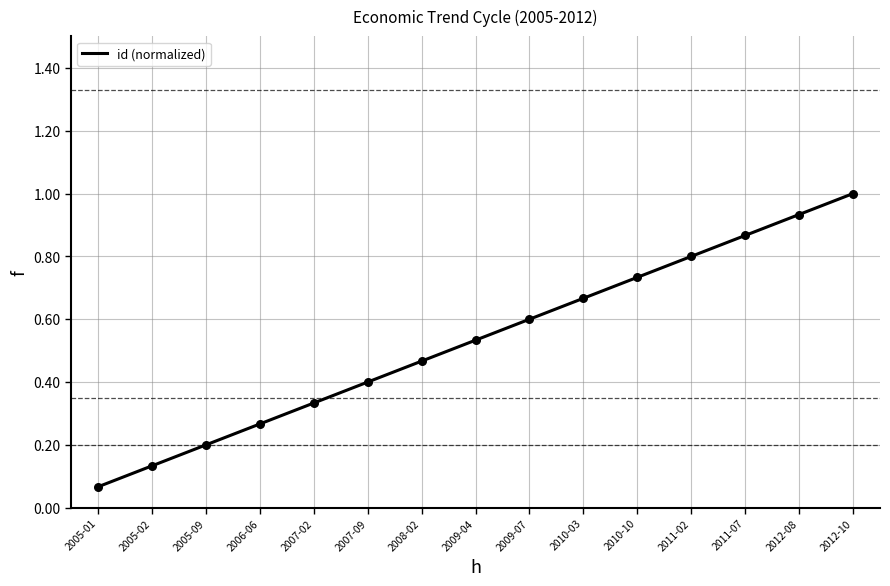

What is the change in value from 2006-06 to 2008-02?

+0.2